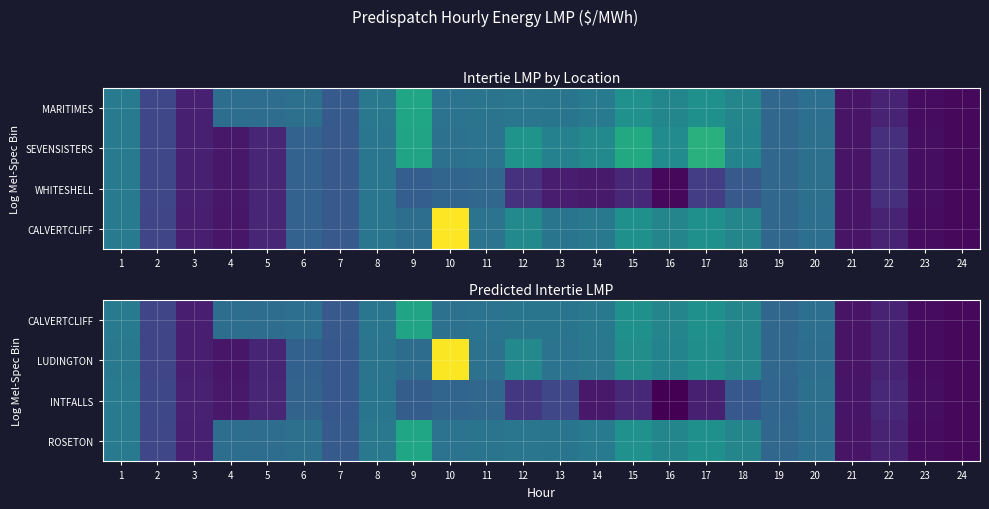

How many data points in CALVERTCLIFF are less than 112?

12